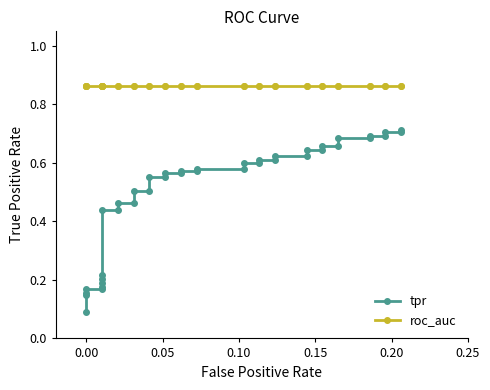

True or false: roc_auc and tpr intersect in this chart.

False